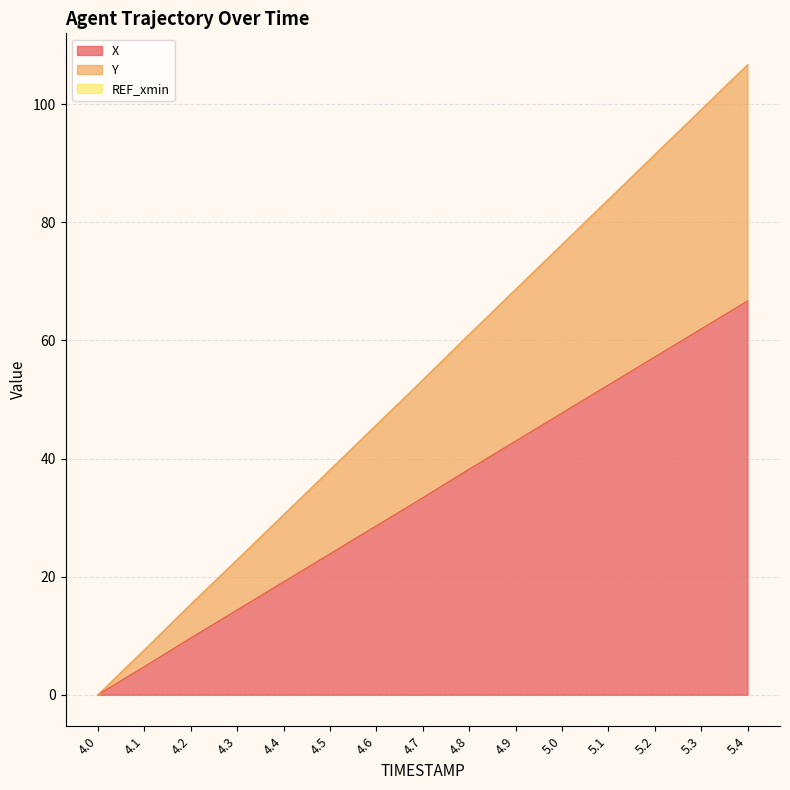

Reading left to right, transcribe all the data shown in this chart.

X: 4.0=0.0	4.1=4.7	4.2=9.6	4.3=14.3	4.4=19.1	4.5=23.8	4.6=28.6	4.7=33.3	4.8=38.2	4.9=42.9	5.0=47.7	5.1=52.4	5.2=57.2	5.3=61.9	5.4=66.7
Y: 4.0=0.0	4.1=7.6	4.2=15.3	4.3=22.9	4.4=30.5	4.5=38.1	4.6=45.7	4.7=53.3	4.8=61.0	4.9=68.6	5.0=76.2	5.1=83.8	5.2=91.4	5.3=99.1	5.4=106.7